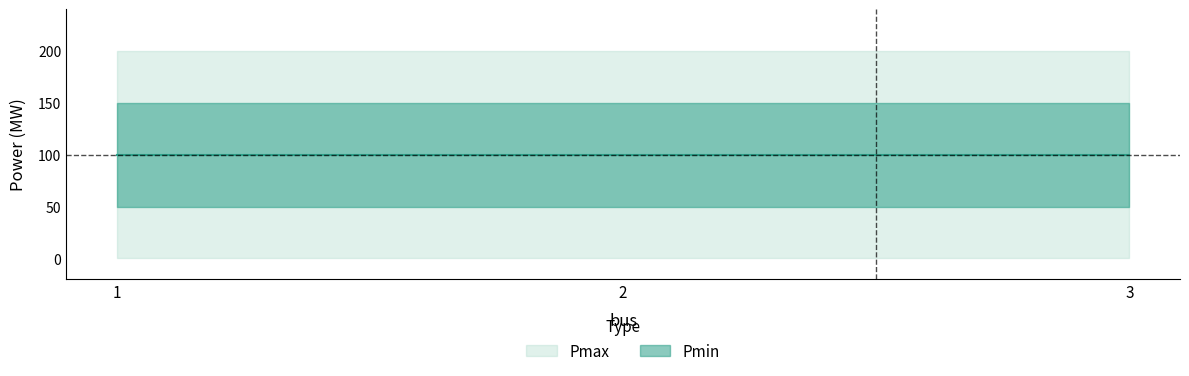

Between 2 and 3, which series saw the biggest shift?

Pmax